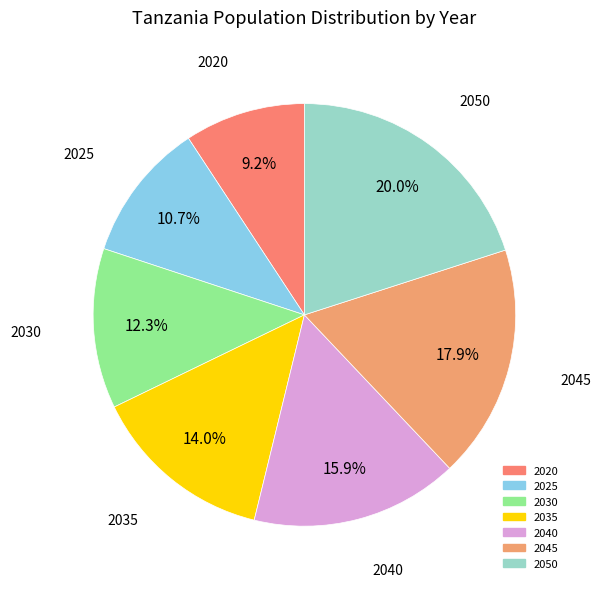

What percentage is the 2030 slice, to the nearest percent?

12%